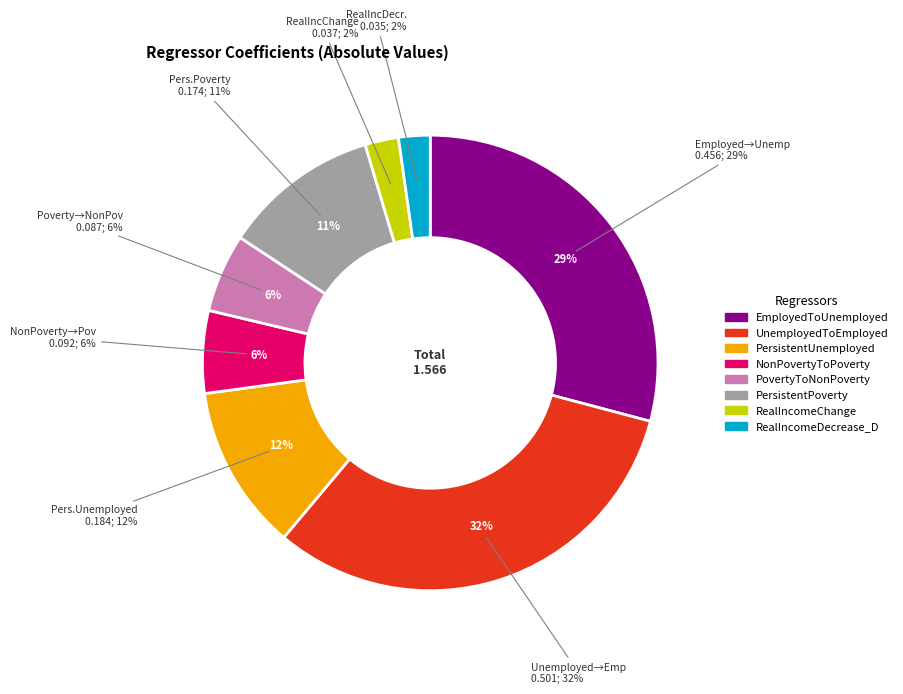

Which slice is the largest?

UnemployedToEmployed